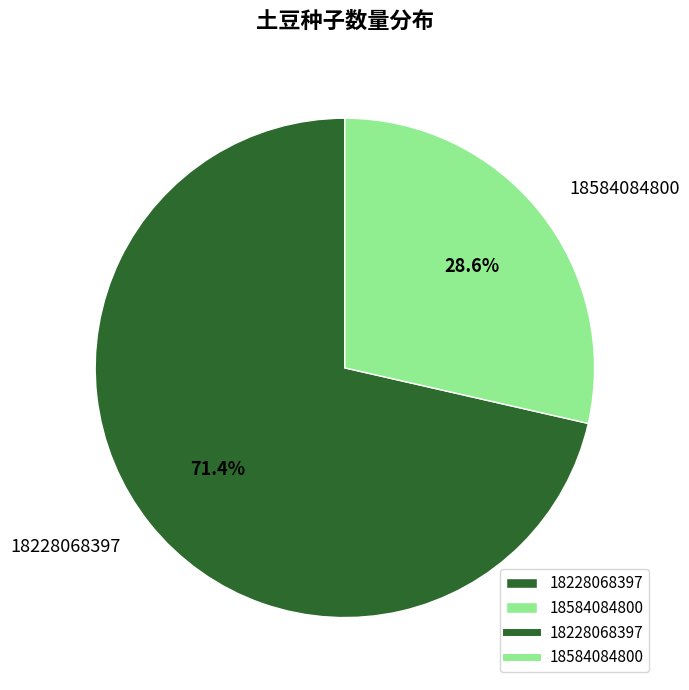

The 18228068397 slice represents 71% of the pie. True or false?

True